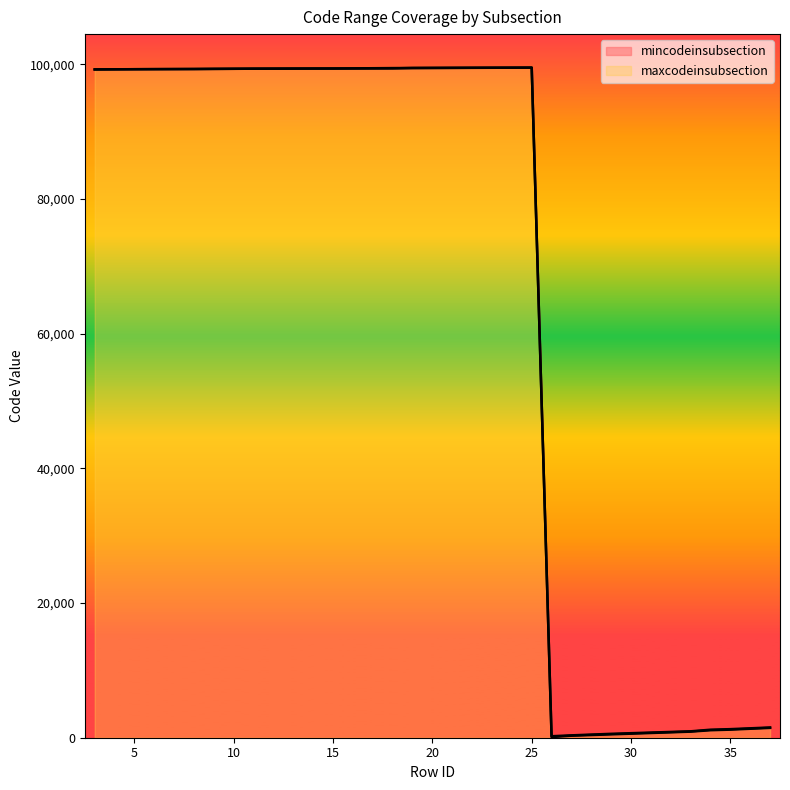

At how many categories does at least one series exceed 85379?

13